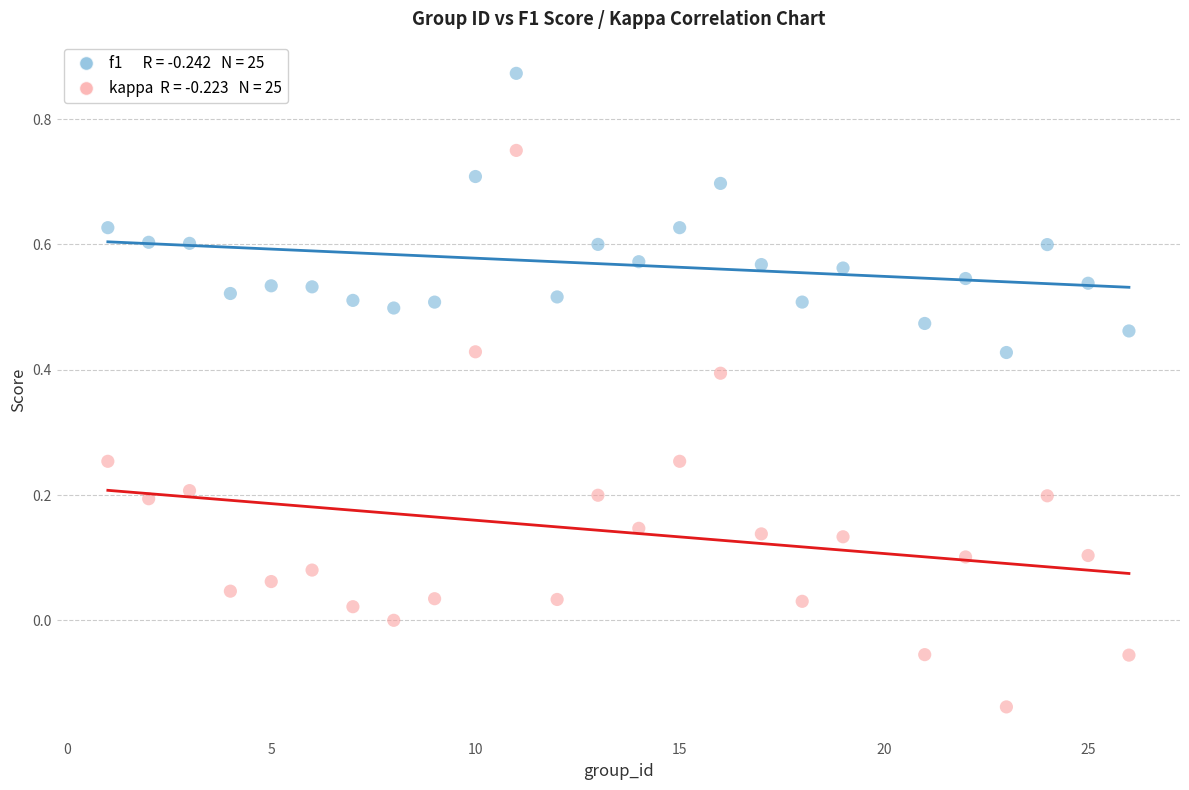

Across all data points, what is the range of Y values (max minus min)?

1.0